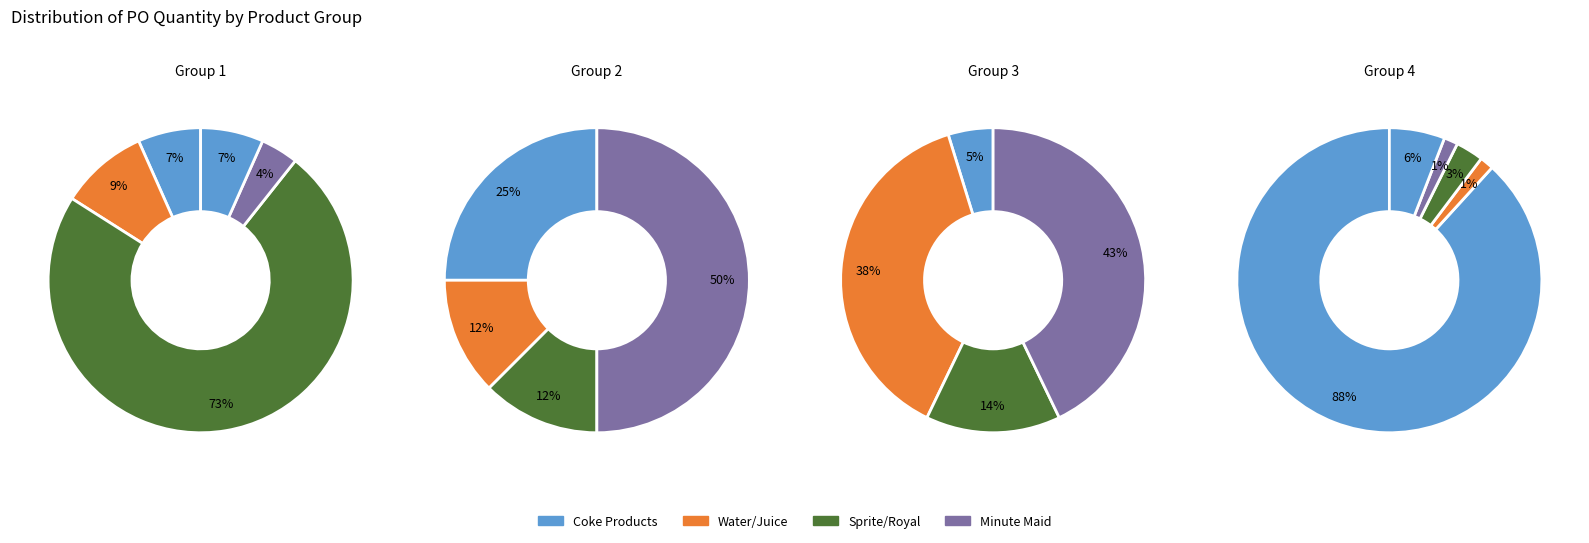

How many slices are in this pie chart?

18